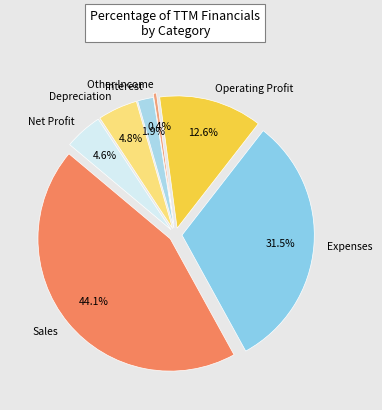

What percentage do Net Profit and Other Income together represent?

5.0%